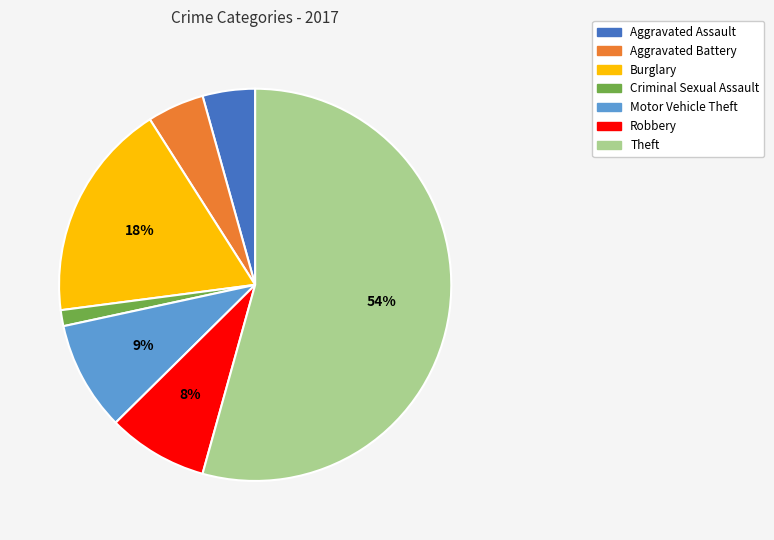

To the nearest percent, what is the difference between the Burglary and Theft slice percentages?

36%